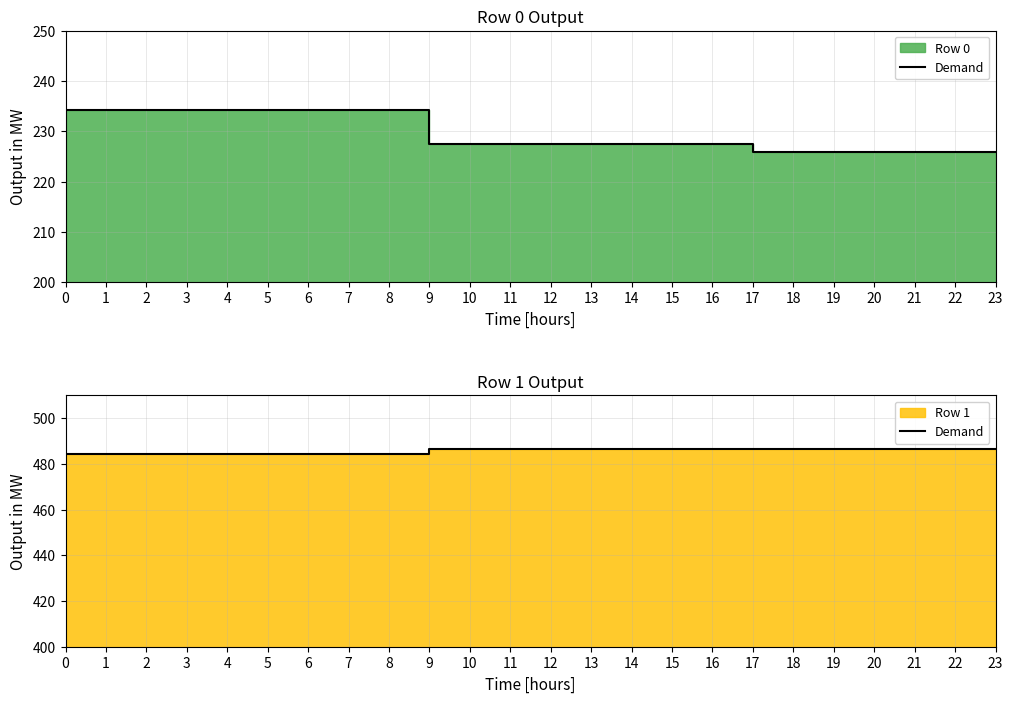

Between 19 and 13, which is larger?

13